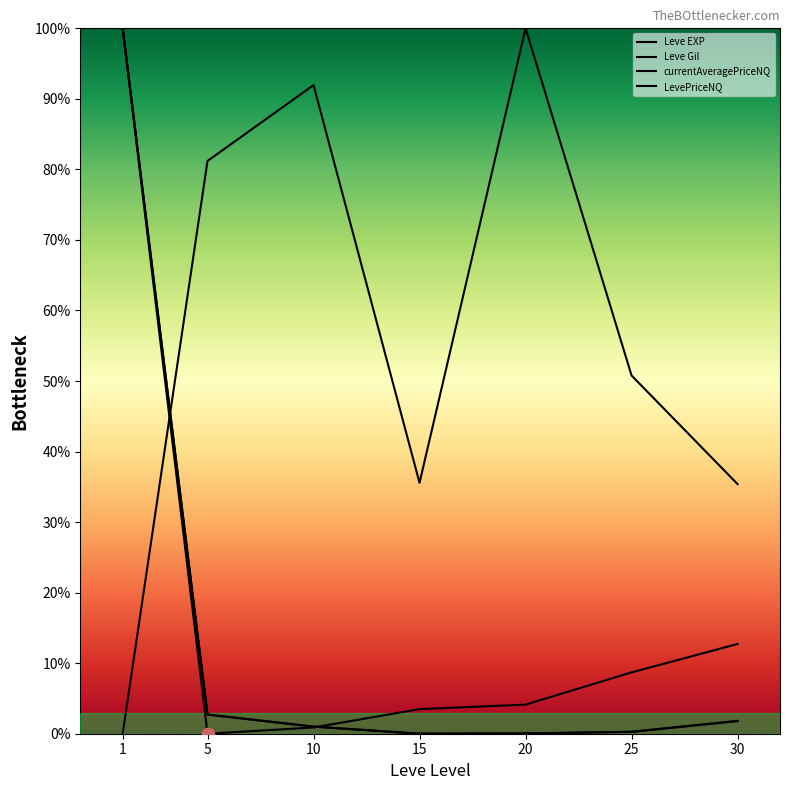

What are all the series names shown in the legend?

Leve EXP, Leve Gil, currentAveragePriceNQ, LevePriceNQ